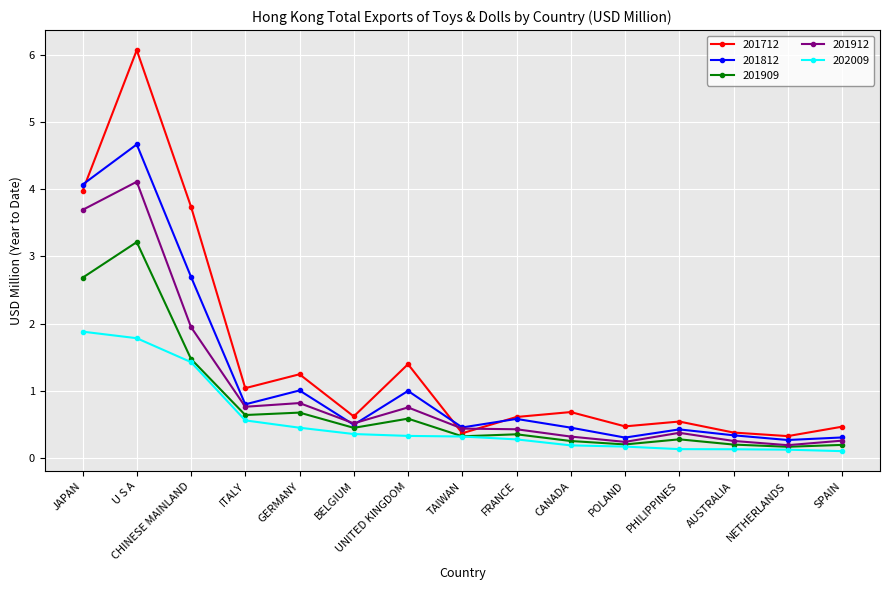

In 201909, how many points are higher than both neighbors (excluding endpoints)?

5